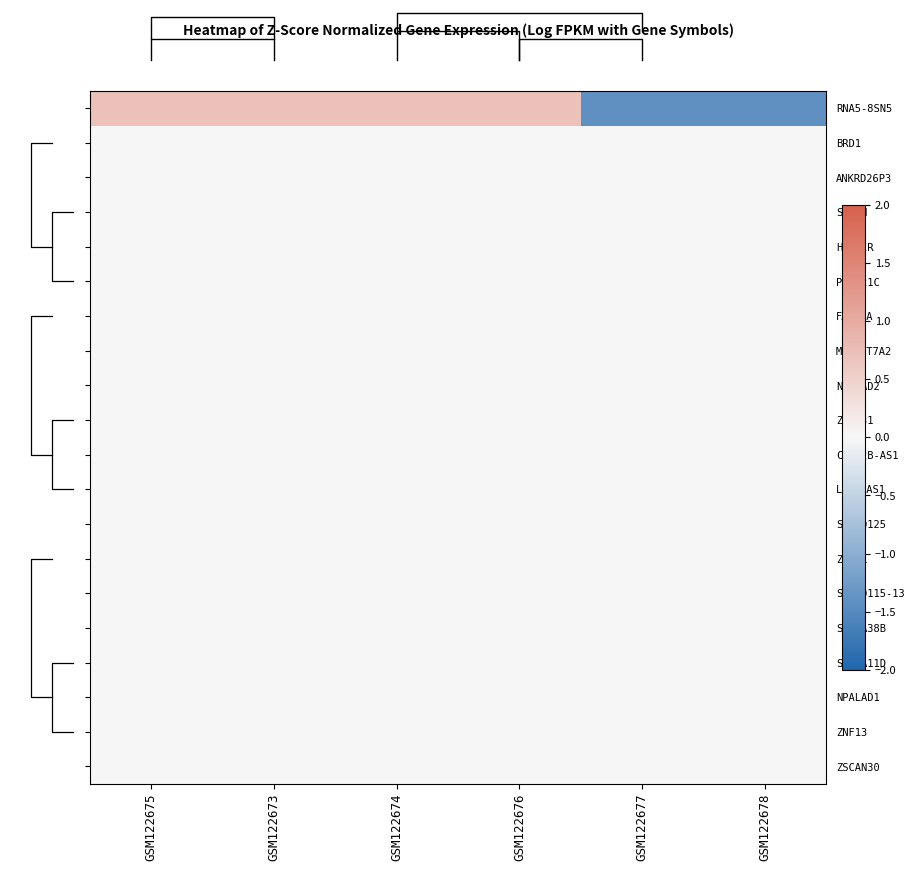

At which category is the sum across all series the highest?

GSM122675